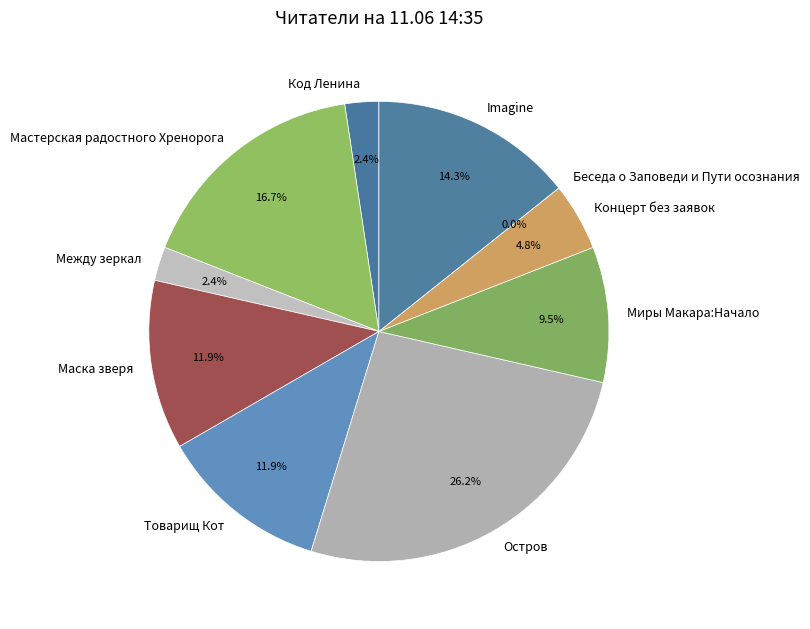

Count the number of slices in the pie.

10